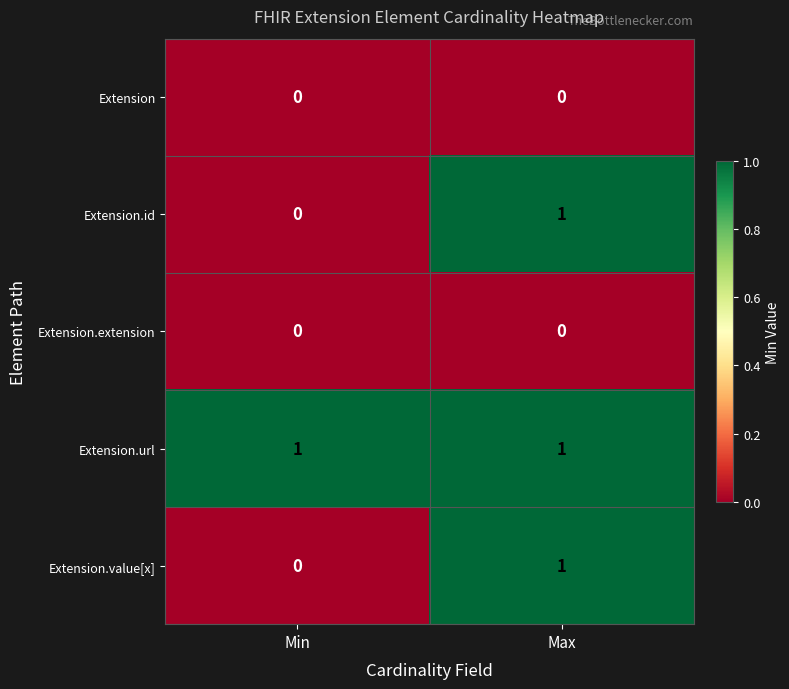

The value of Extension.value[x] at Max is 1. True or false?

True